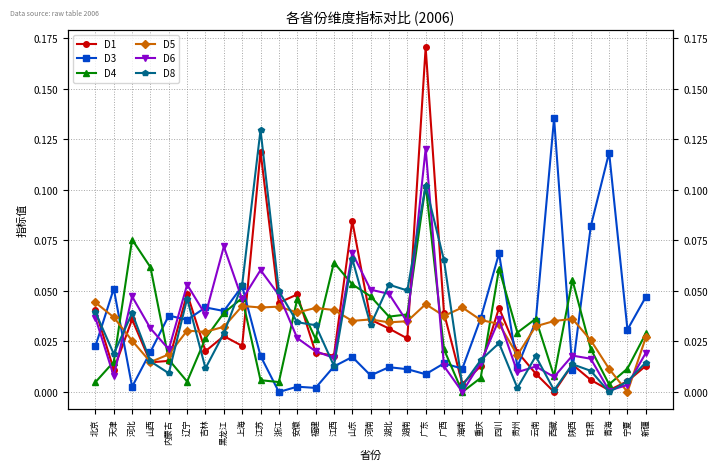

What is the total value across all series at 山东?

0.3